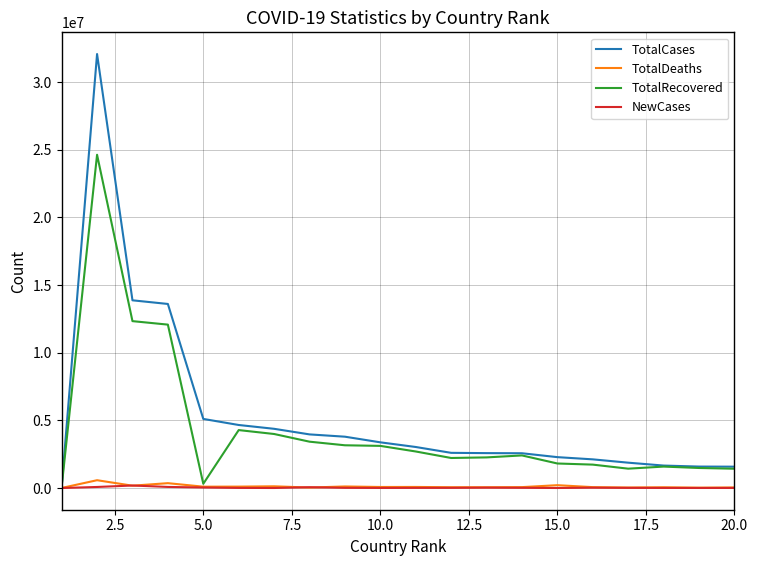

Which series has the widest spread of values?

TotalCases